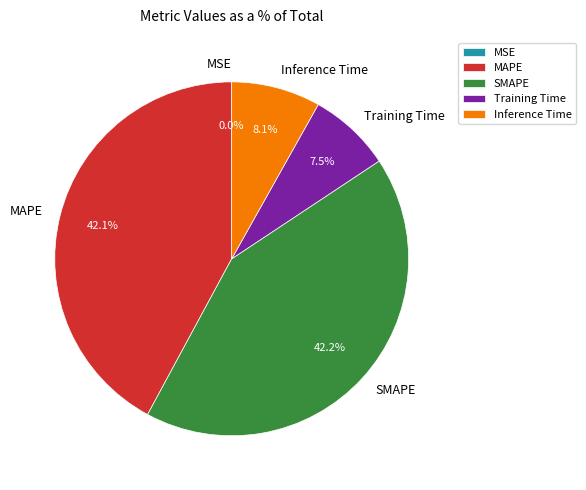

What percentage is the SMAPE slice, to the nearest percent?

42%